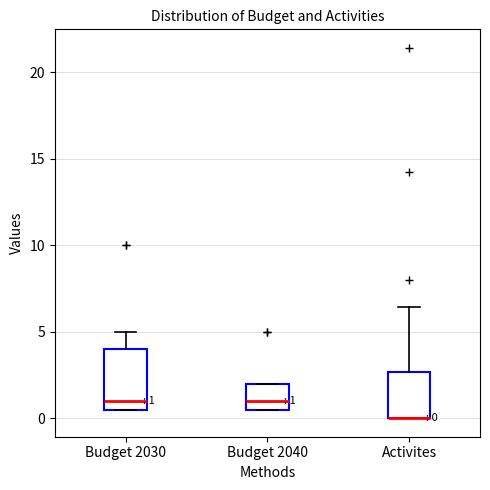

Which box is the tallest, from its lower edge to its upper edge?

Budget 2030